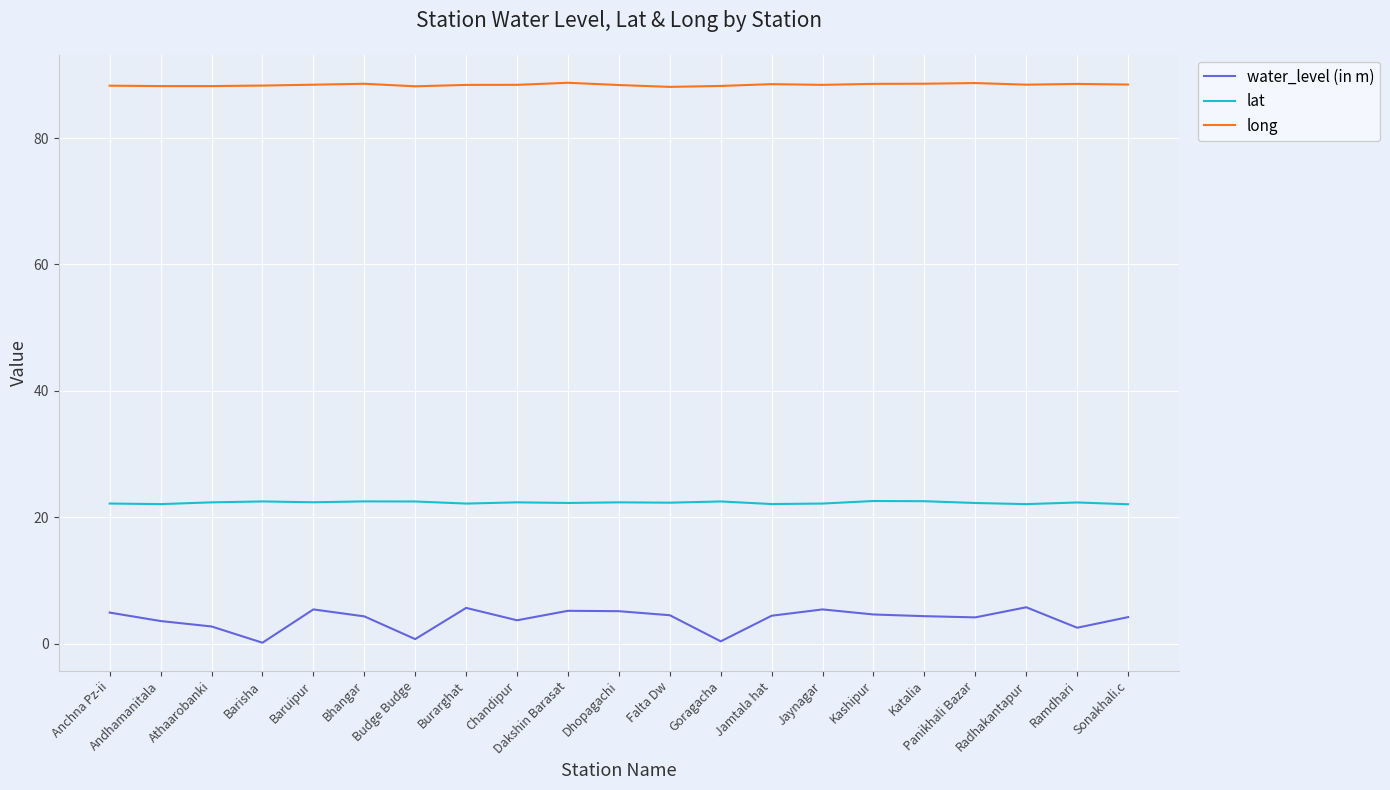

Which series has the largest range (max minus min)?

water_level (in m)